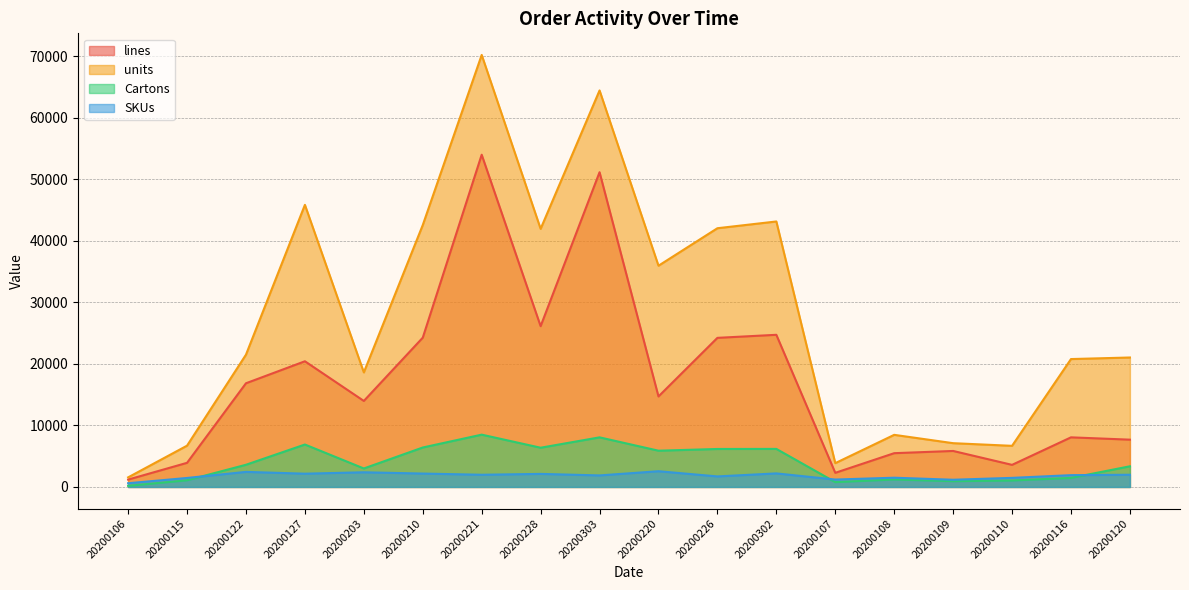

What is the average value of the units series?

27932